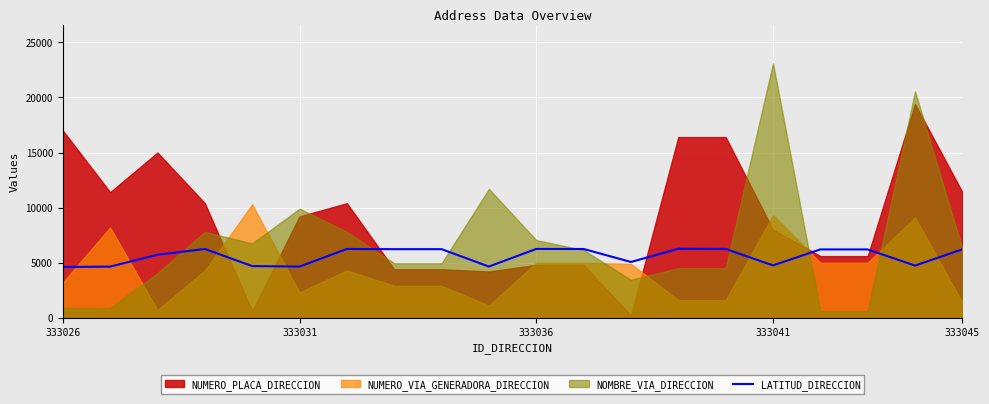

What is the lowest value of the LATITUD_DIRECCION series?

4609.9